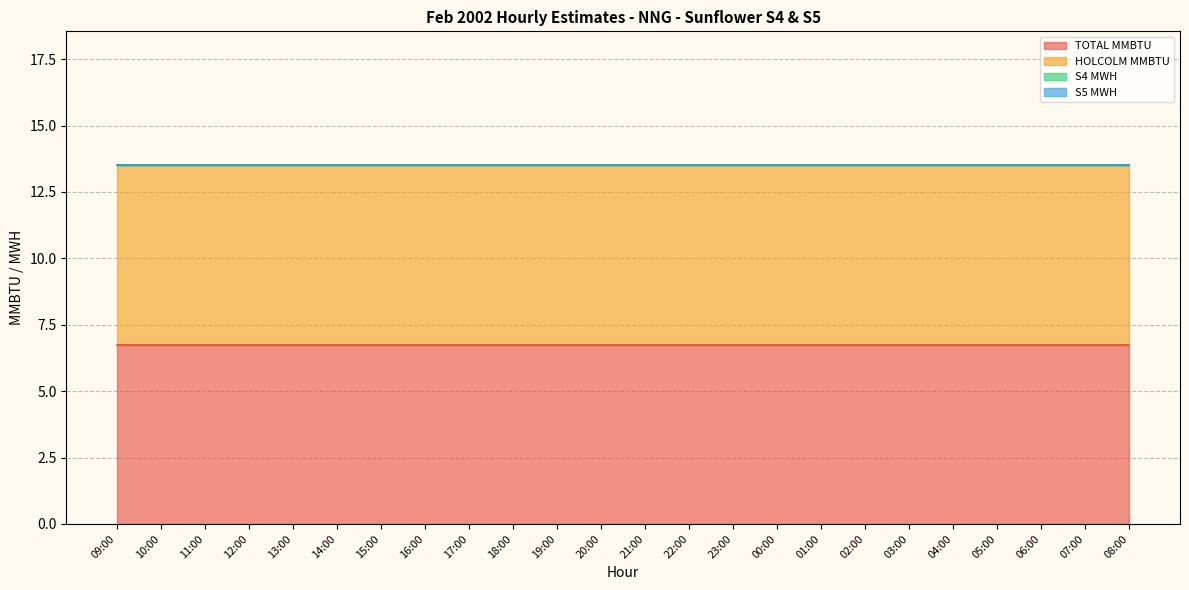

What is the total value across all series at 15:00?

13.5